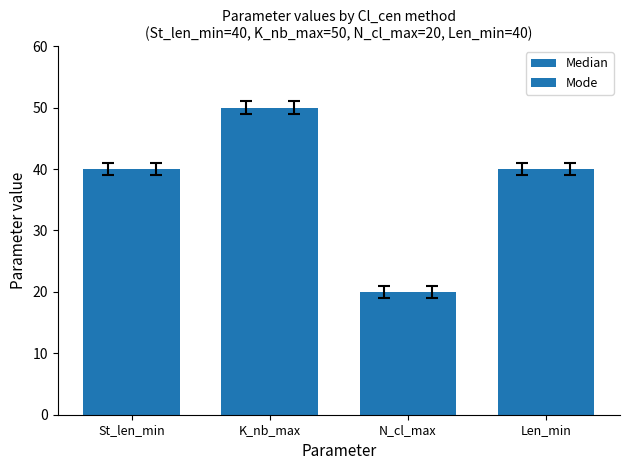

How many bars are there in each group?

2